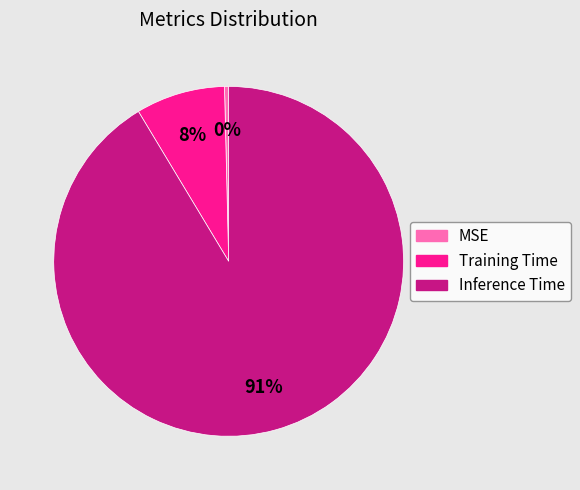

Is it true that MSE is 0% of the pie?

True